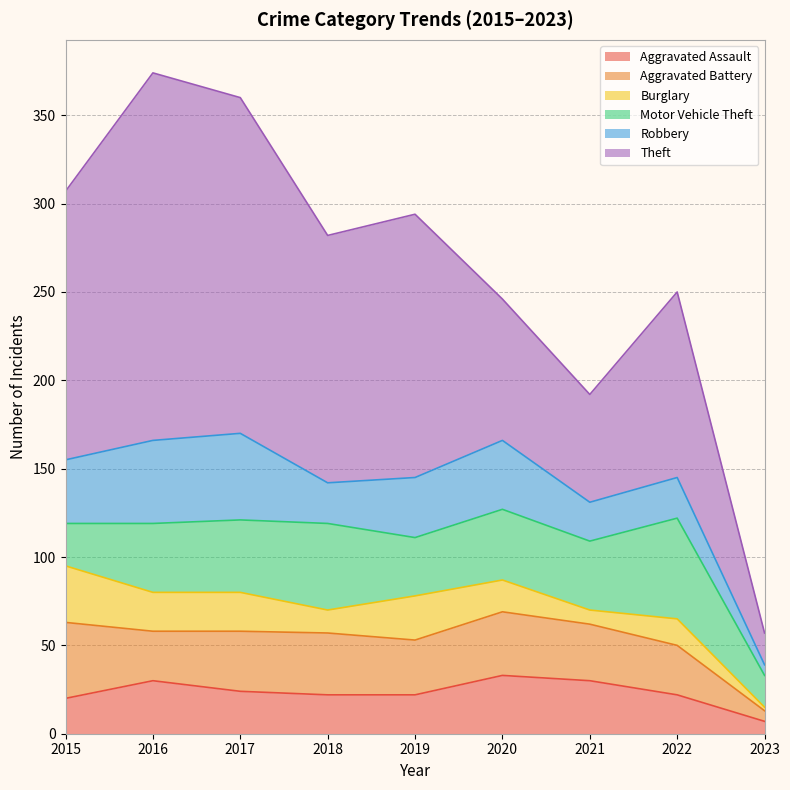

Which series has the widest spread of values?

Theft